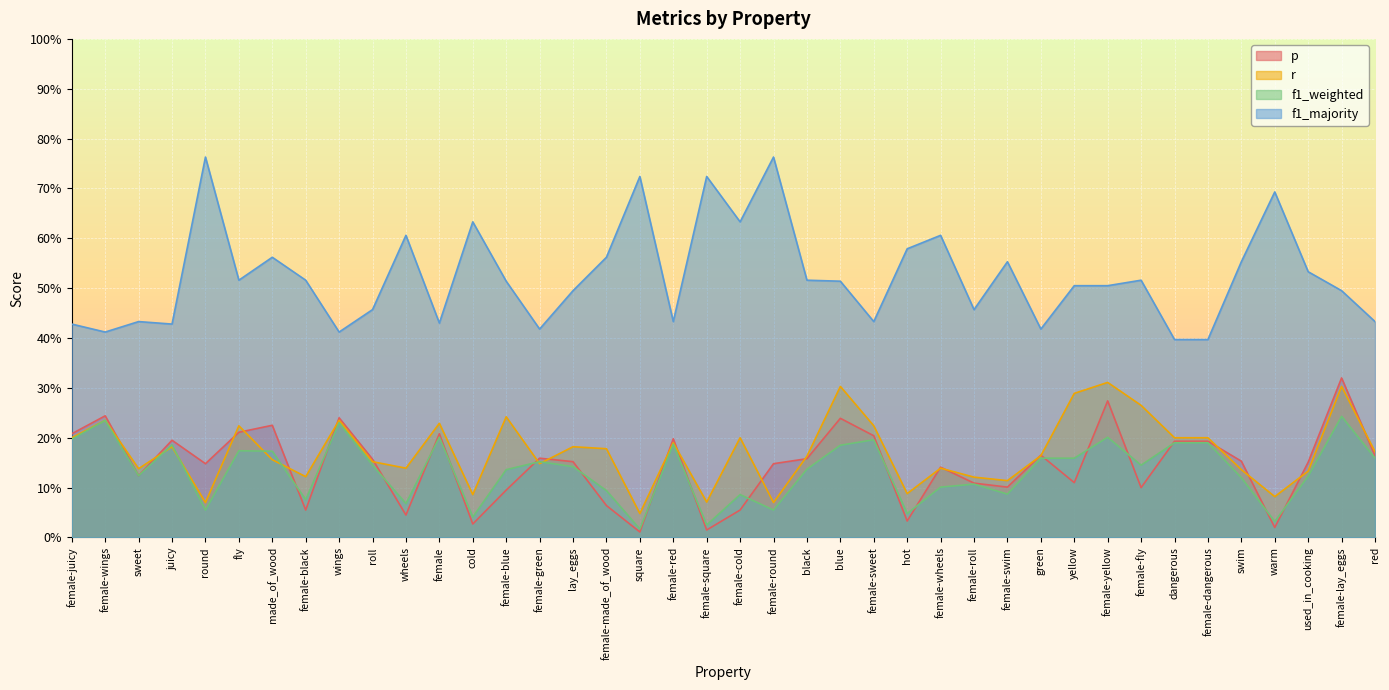

What is the value of the f1_majority point at the 20th from the left?

0.7